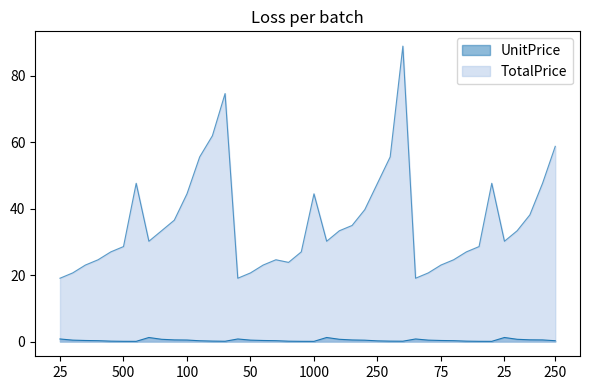

Reading left to right, extract all data points from this chart.

UnitPrice: 0.8	0.4	0.3	0.2	0.1	0.1	0.0	1.2	0.7	0.5	0.4	0.2	0.1	0.1	0.8	0.4	0.3	0.2	0.1	0.1	0.0	1.2	0.7	0.5	0.4	0.2	0.1	0.1	0.8	0.4	0.3	0.2	0.1	0.1	0.0	1.2	0.7	0.5	0.5	0.2
TotalPrice: 19.1	20.6	23.0	24.6	27.0	28.6	47.6	30.2	33.3	36.5	44.5	55.6	61.9	74.6	19.1	20.6	23.0	24.6	23.8	27.0	44.5	30.2	33.3	34.9	39.7	47.6	55.6	88.9	19.1	20.6	23.0	24.6	27.0	28.6	47.6	30.2	33.3	38.1	47.6	58.8